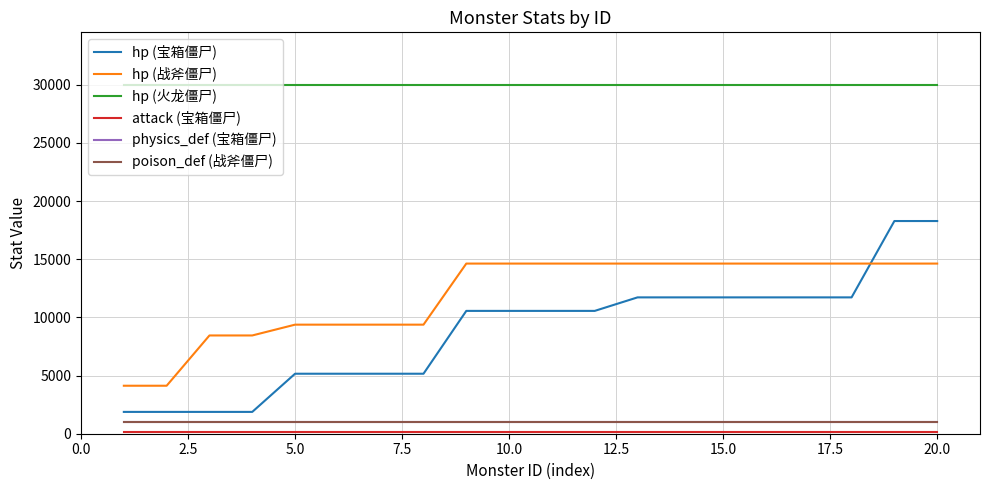

Does the chart have visible grid lines?

Yes